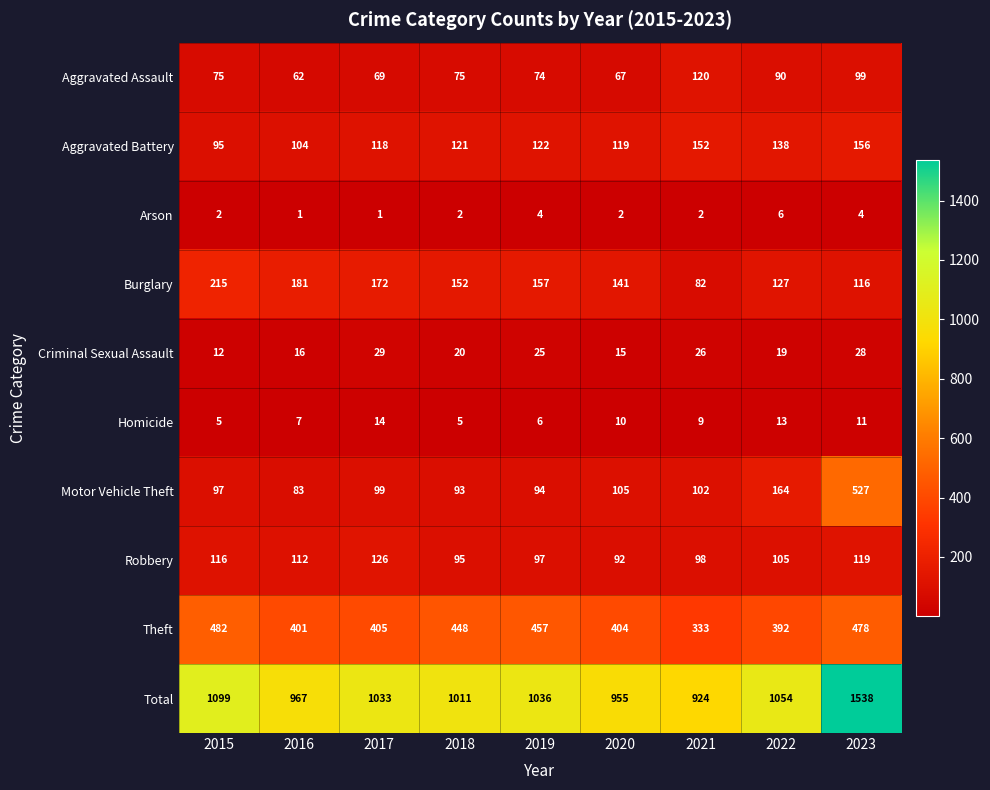

At which label is Theft closest to 407?

2017